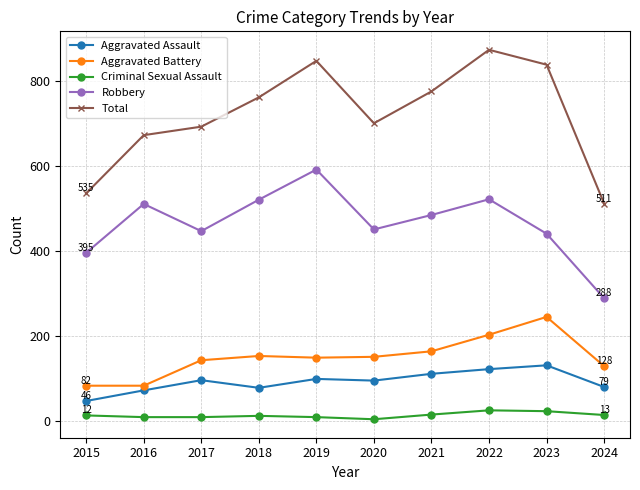

What is the spread (max minus min) of values at 2022?

849